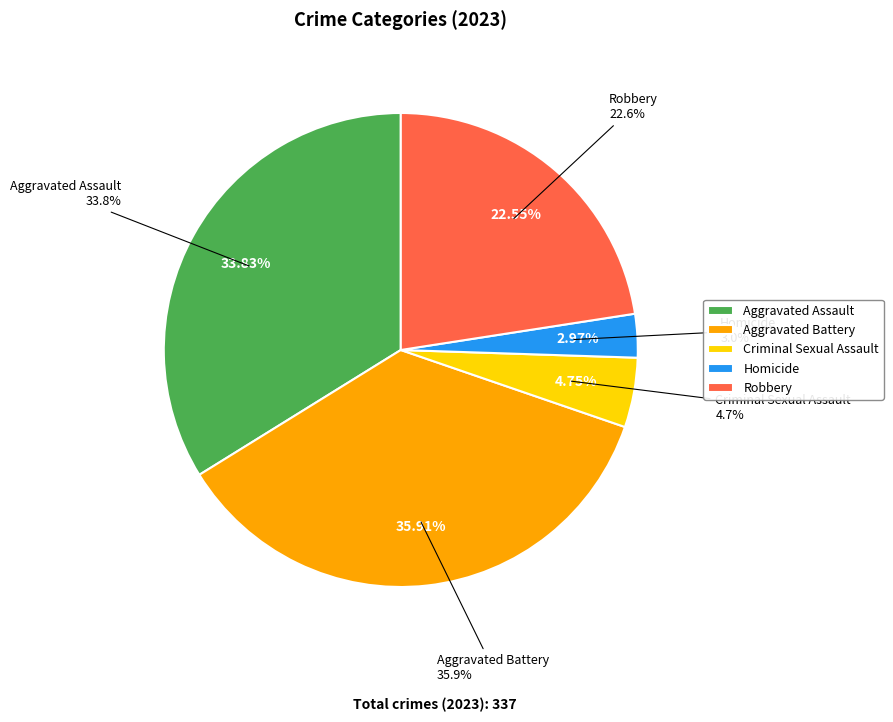

What percentage do Homicide and Aggravated Assault together represent?

36.8%